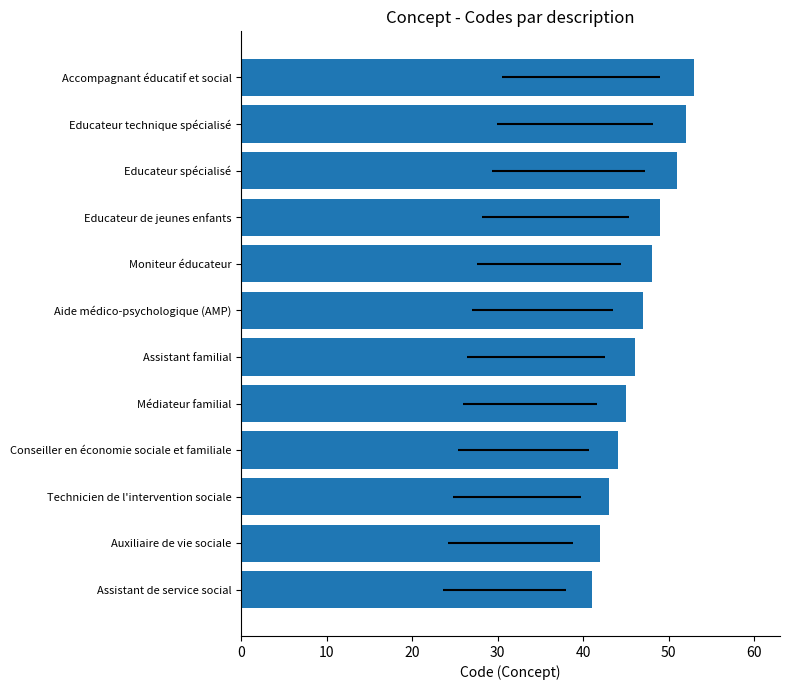

Which has a higher value, Educateur technique spécialisé or Educateur de jeunes enfants?

Educateur technique spécialisé